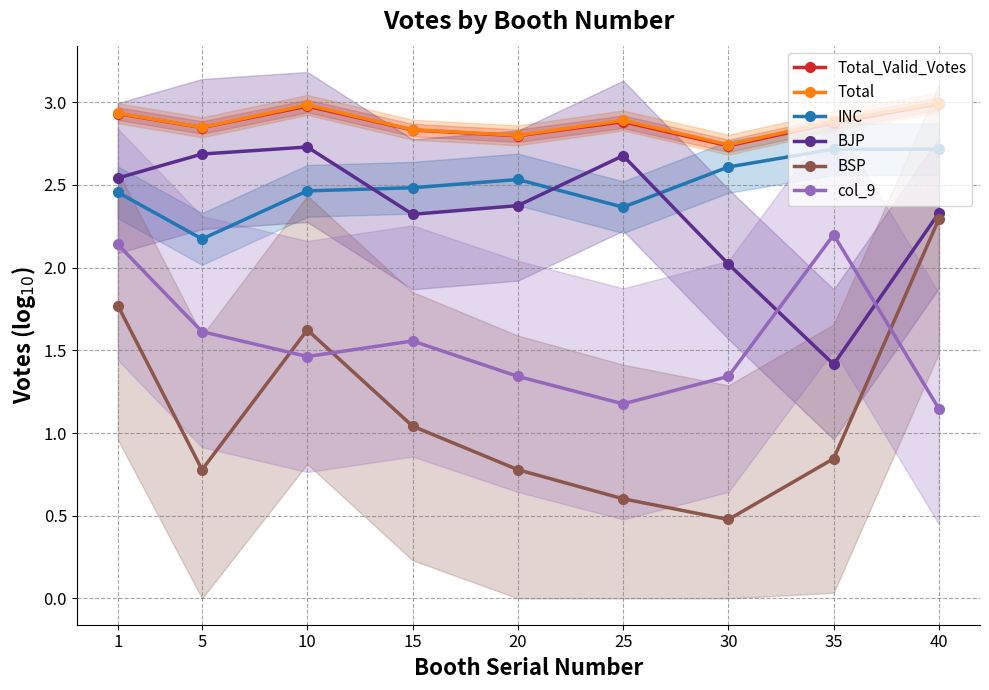

The value of BJP at 10 is 2.7. True or false?

True